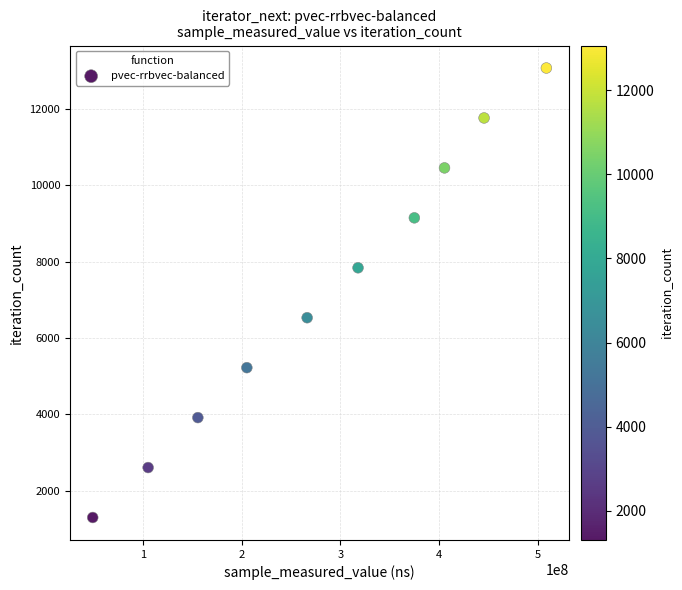

What is the range of Y values (max minus min)?

11754